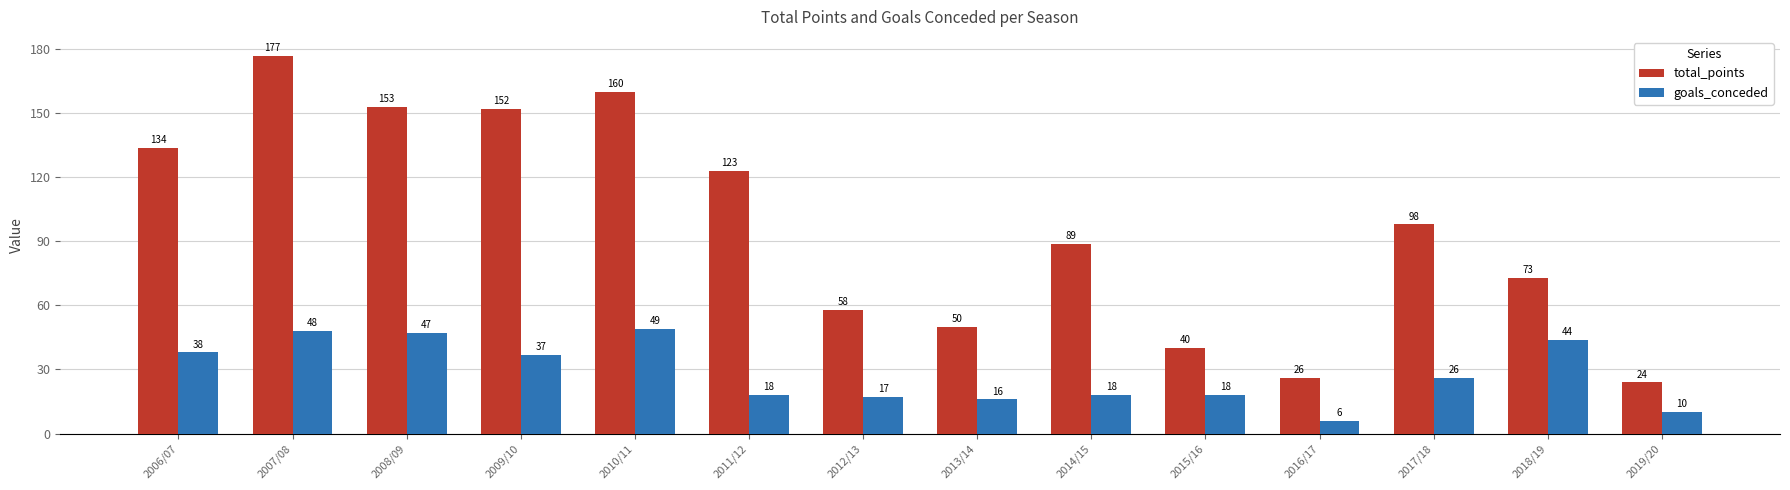

Is the value of goals_conceded at 2015/16 greater than the value of total_points at 2019/20?

No